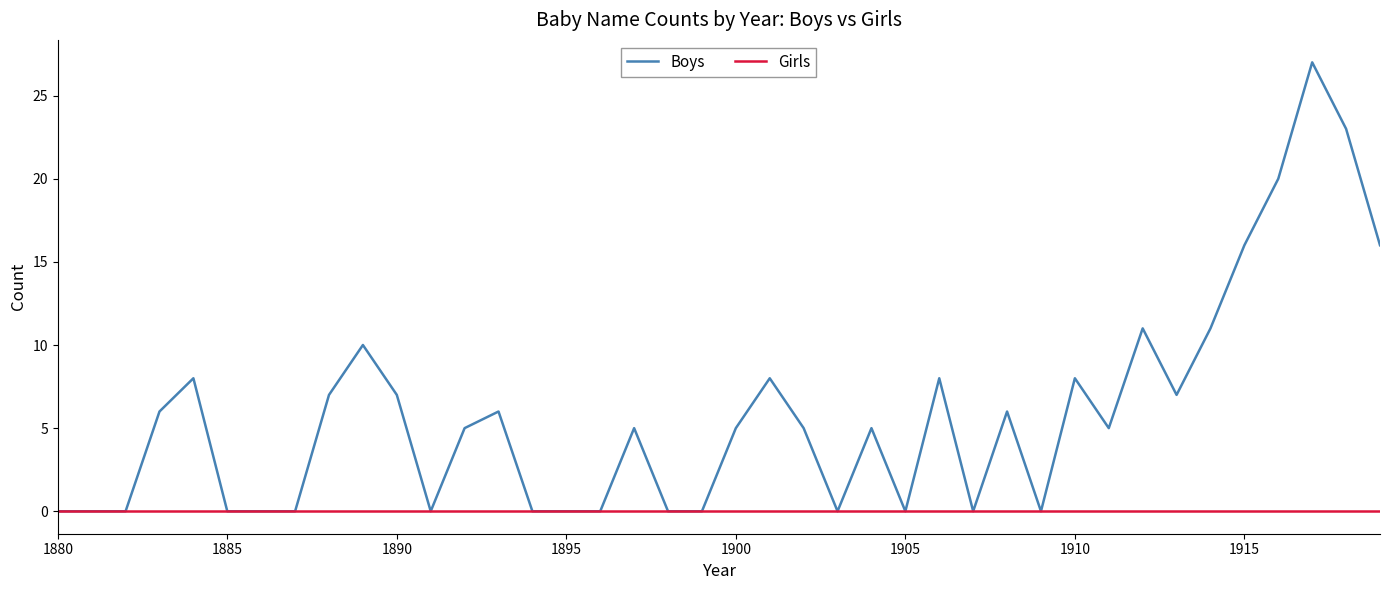

What is the maximum value shown in the chart?

27